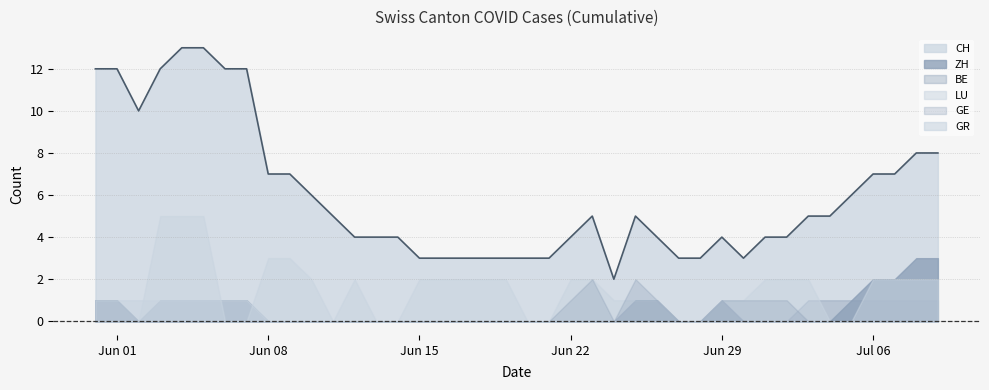

How many positive values does the LU series have?

26